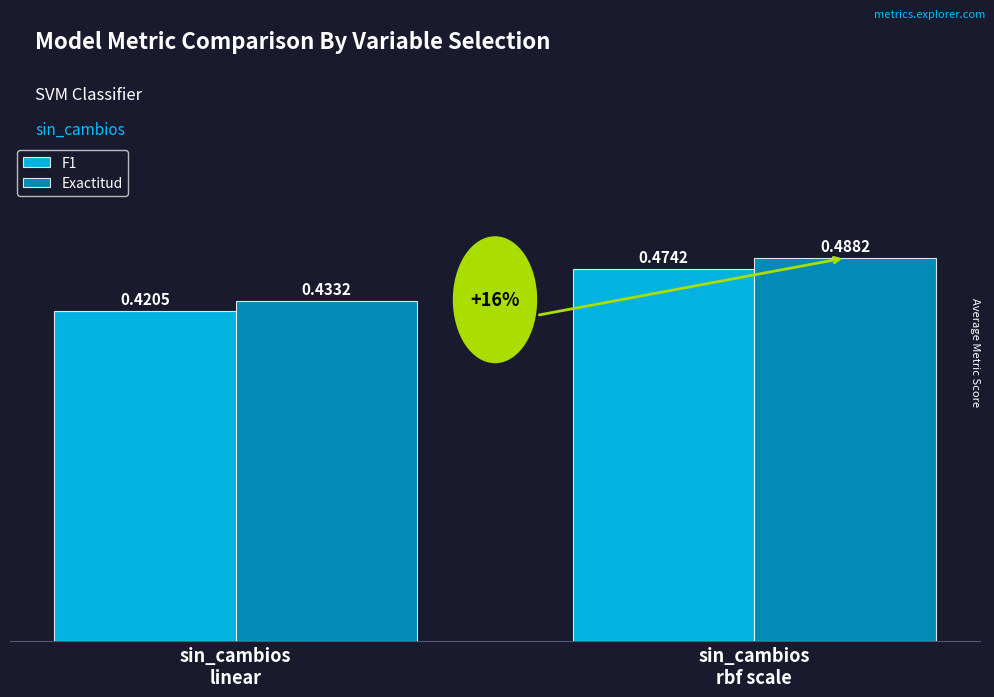

How many groups of bars are there?

2